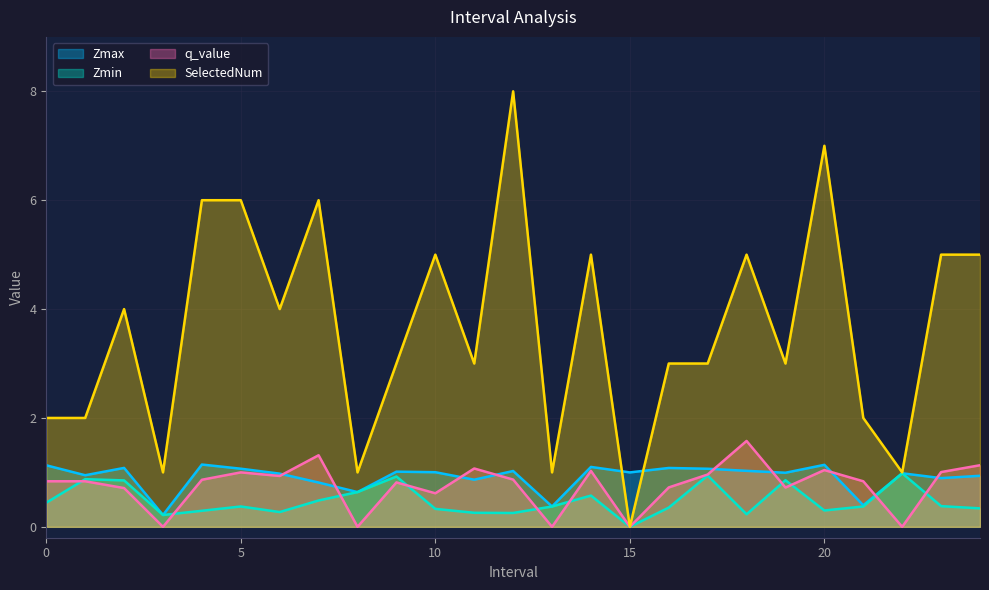

Read the SelectedNum value at 6.

4.0